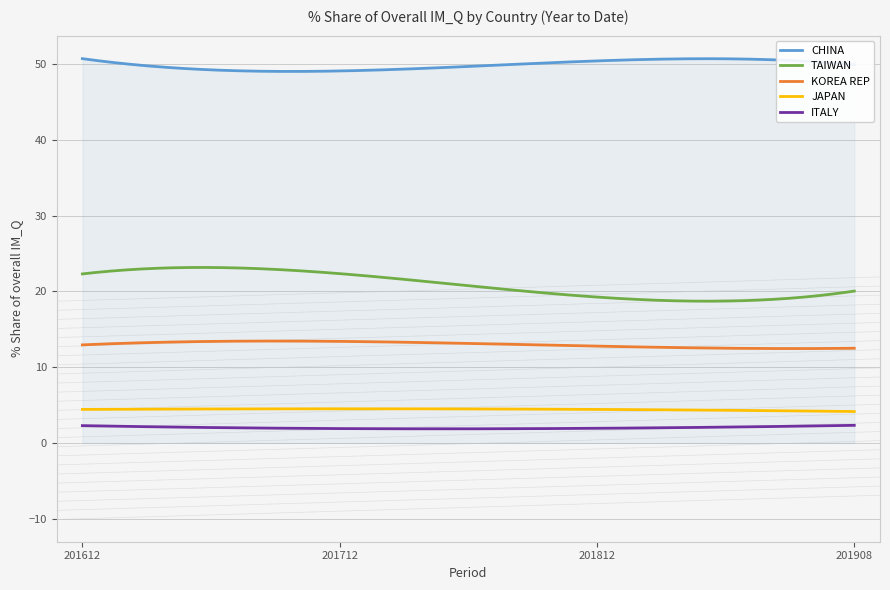

Which series has the largest total across all categories?

CHINA